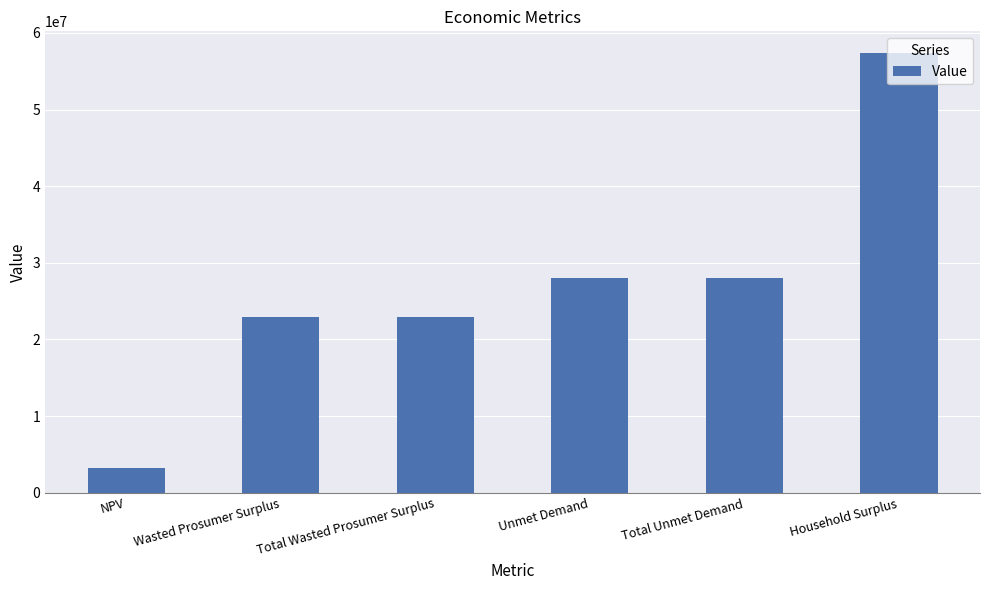

What is the smallest value displayed?

3267792.1